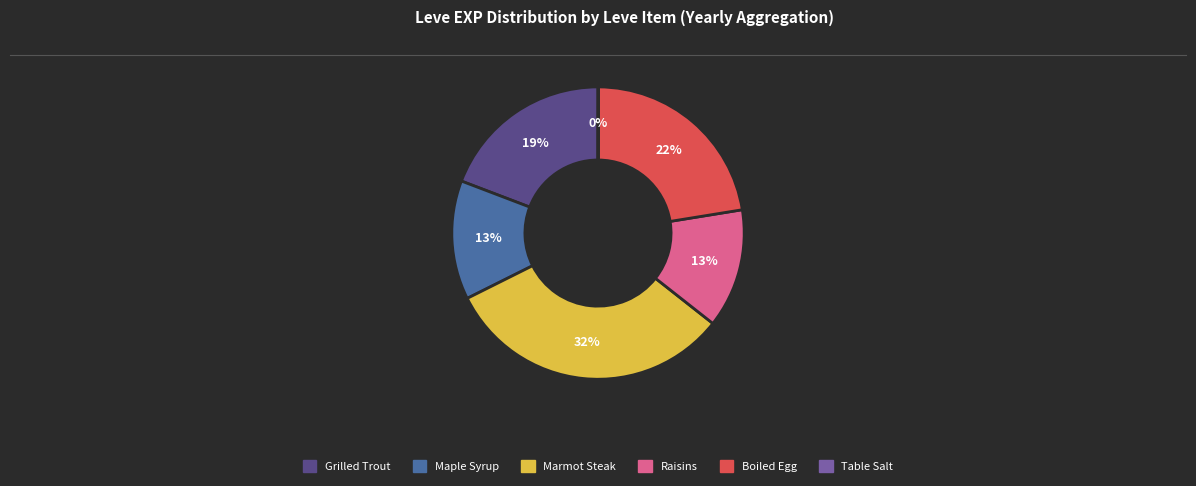

Is there a majority slice in this chart?

No